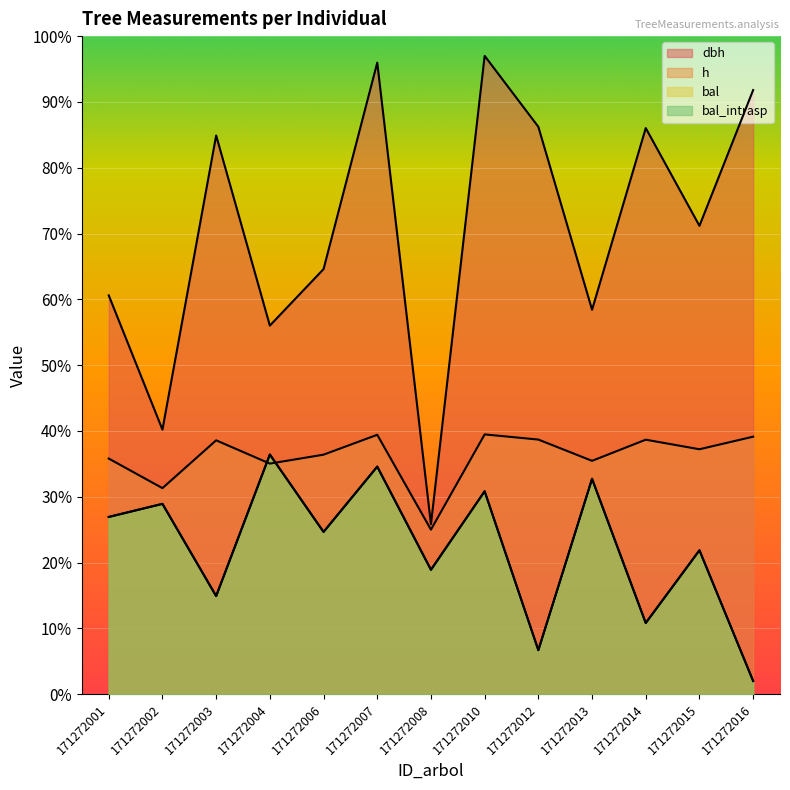

What is the sum of the h values at 171272008 and 171272004?

60.0